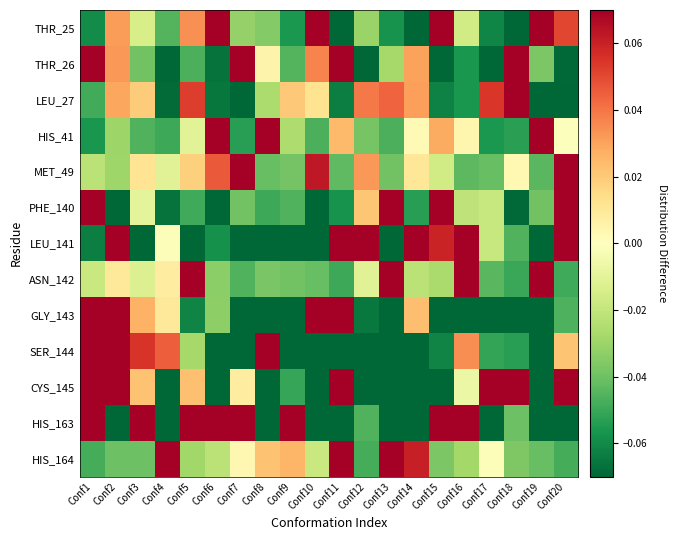

What is the greatest value displayed?

0.9